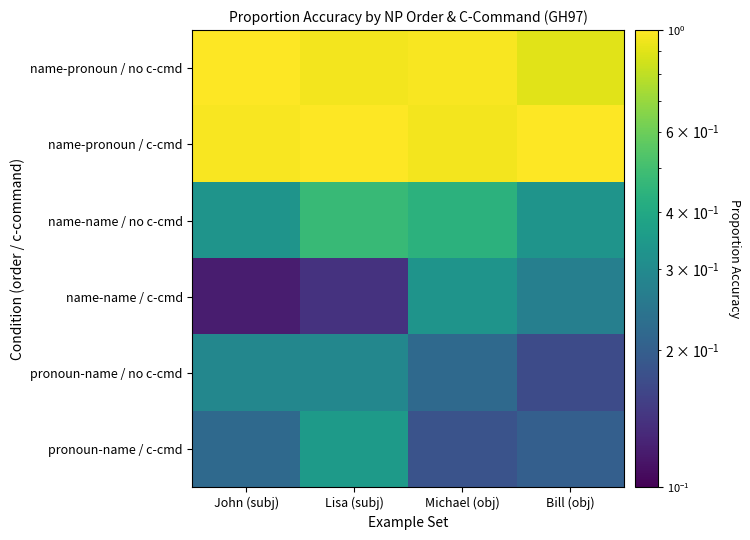

Which series has the widest spread of values?

name-name / c-cmd